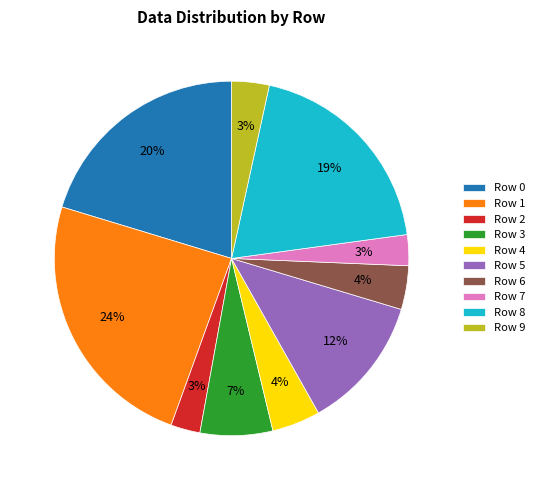

Which slice is the largest?

Row 1